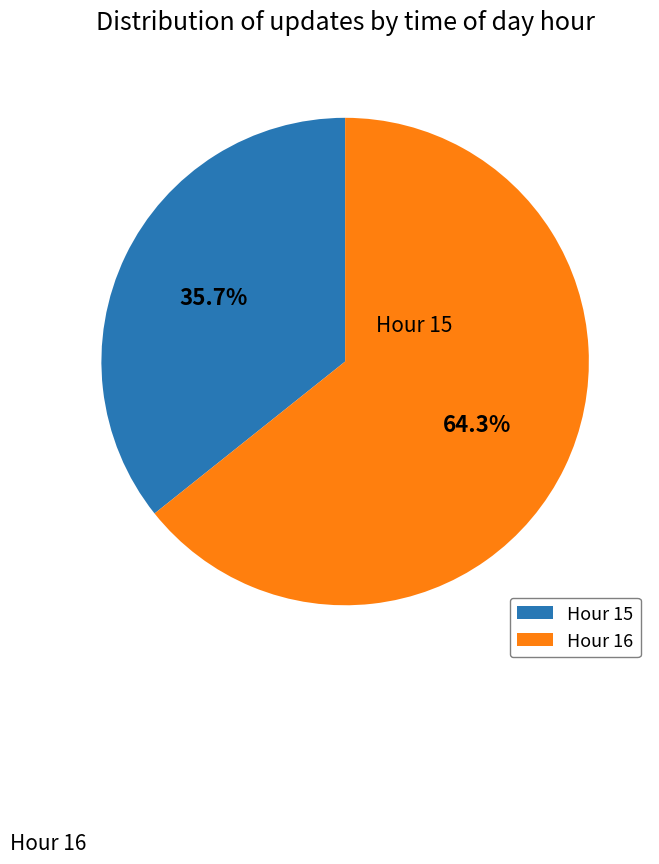

Do Hour 15 and Hour 16 together represent more than half of the pie?

Yes